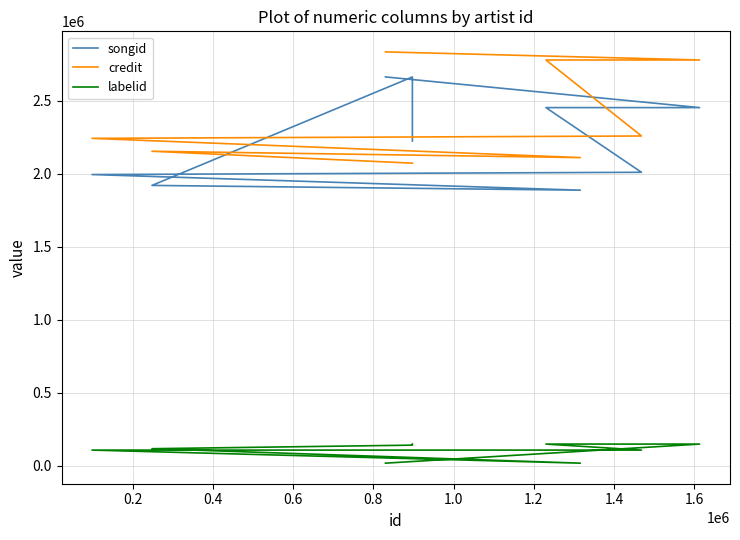

What is the greatest value displayed?

2833300